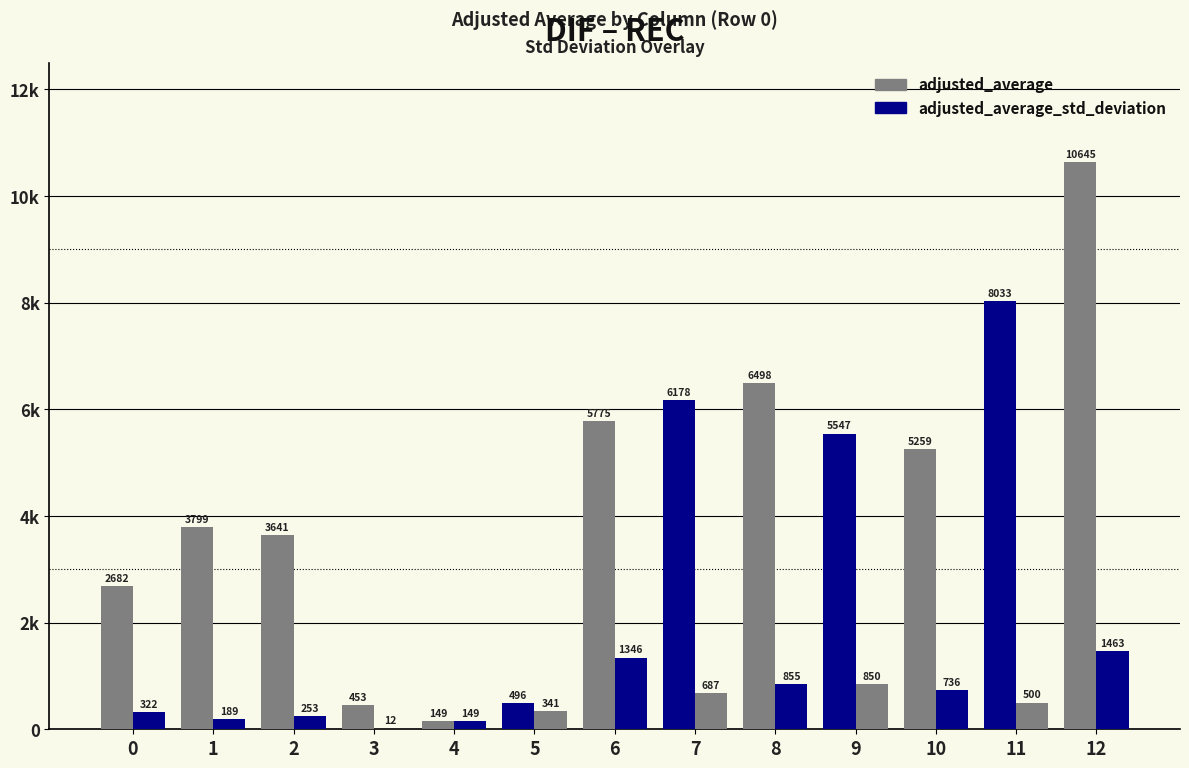

What is the value of the adjusted_average_std_deviation bar at the 3rd from the left?

252.6